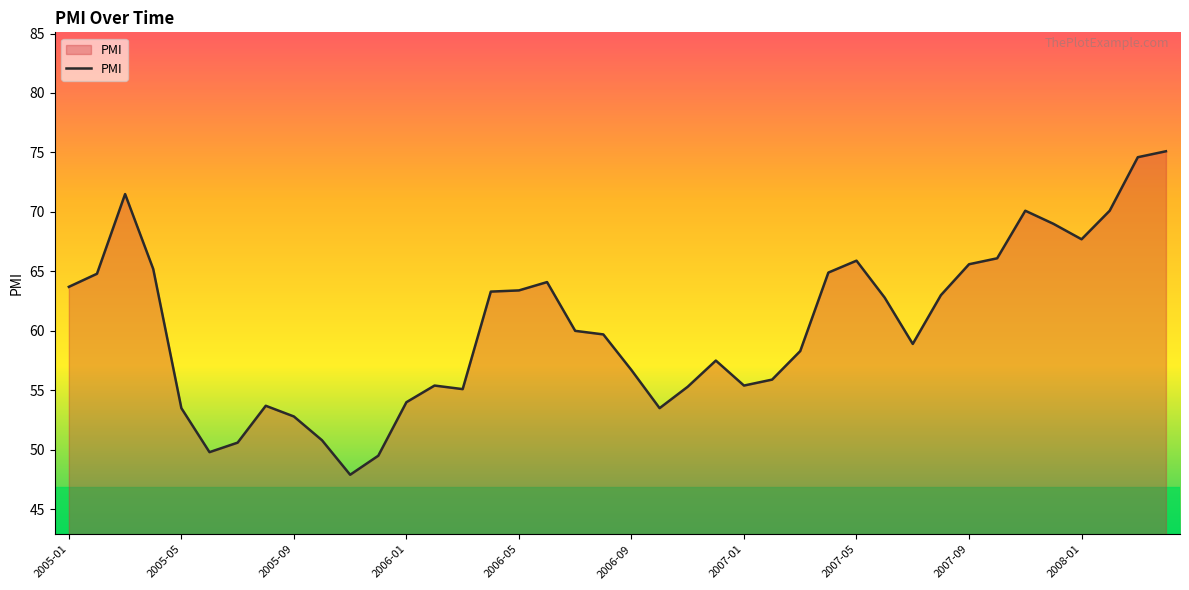

What is the difference between the maximum and minimum values?

27.2